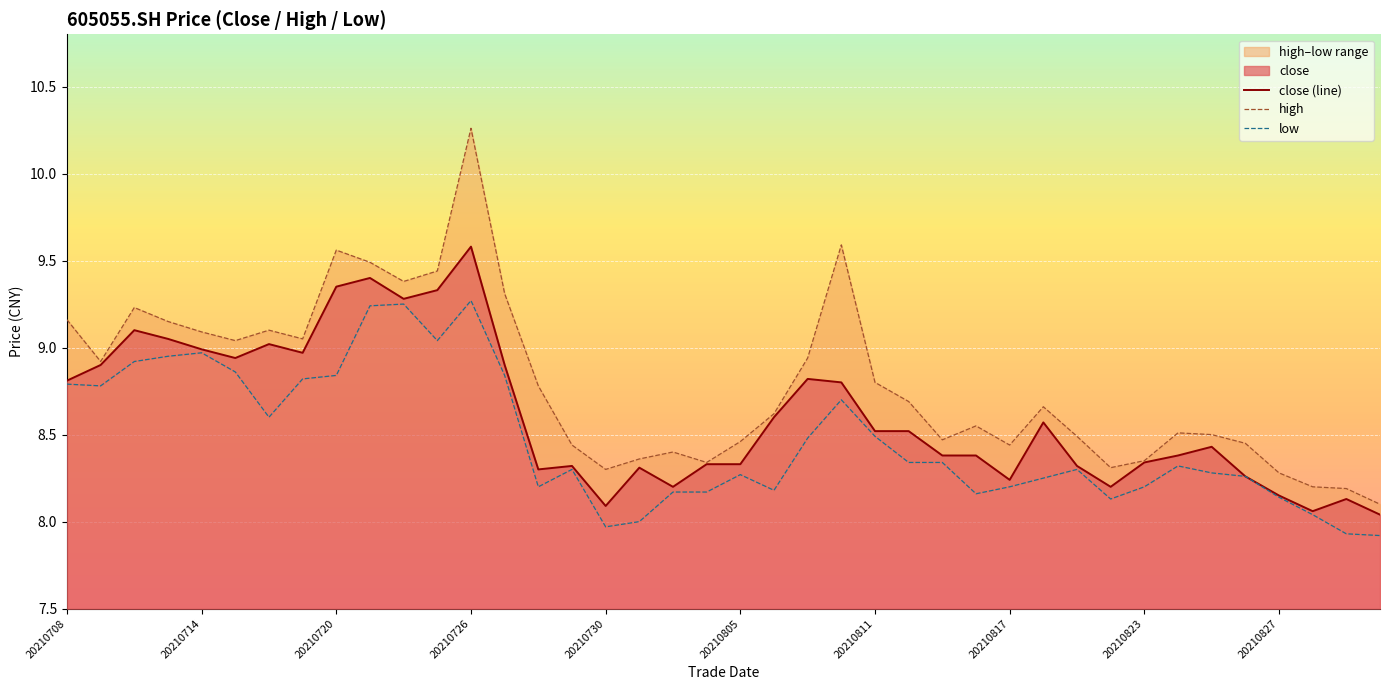

What is the highest value of the close (line) series?

9.6